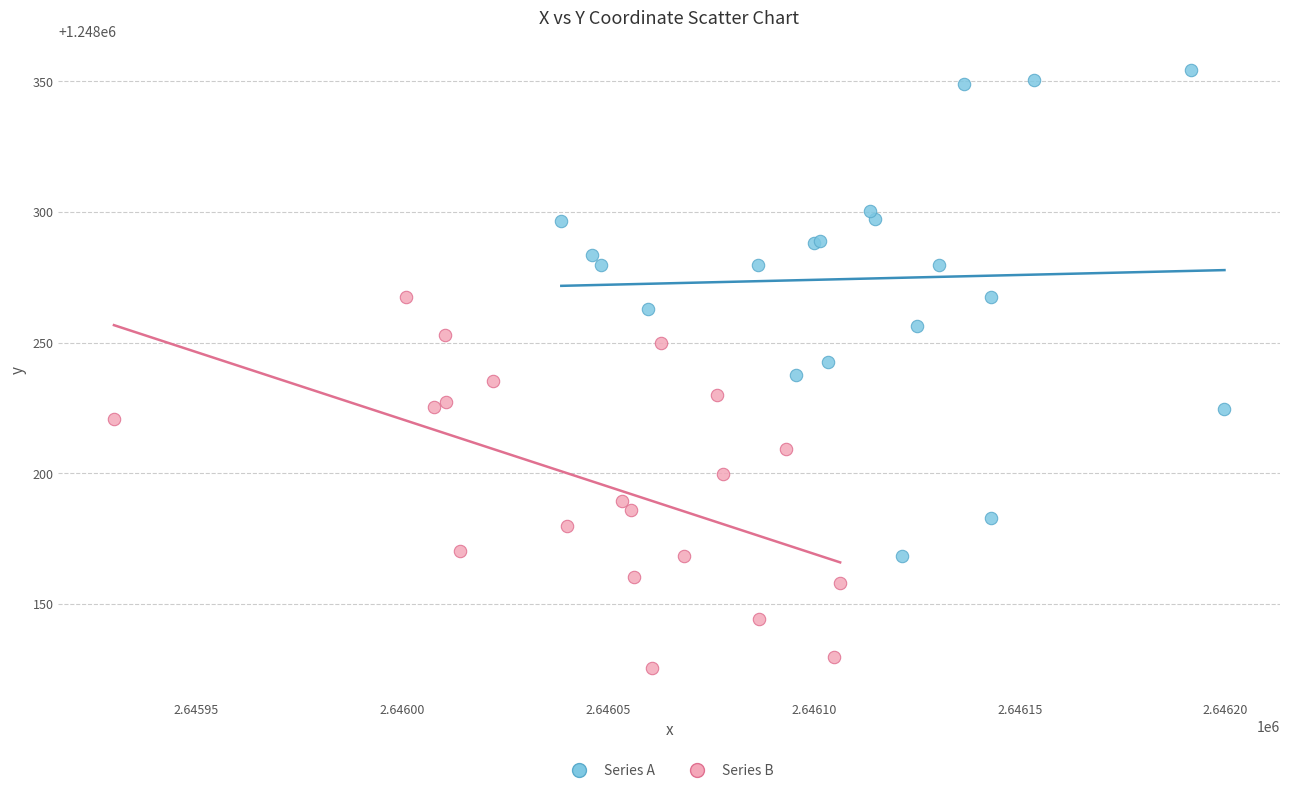

Which series contains the lowest Y value?

Series B